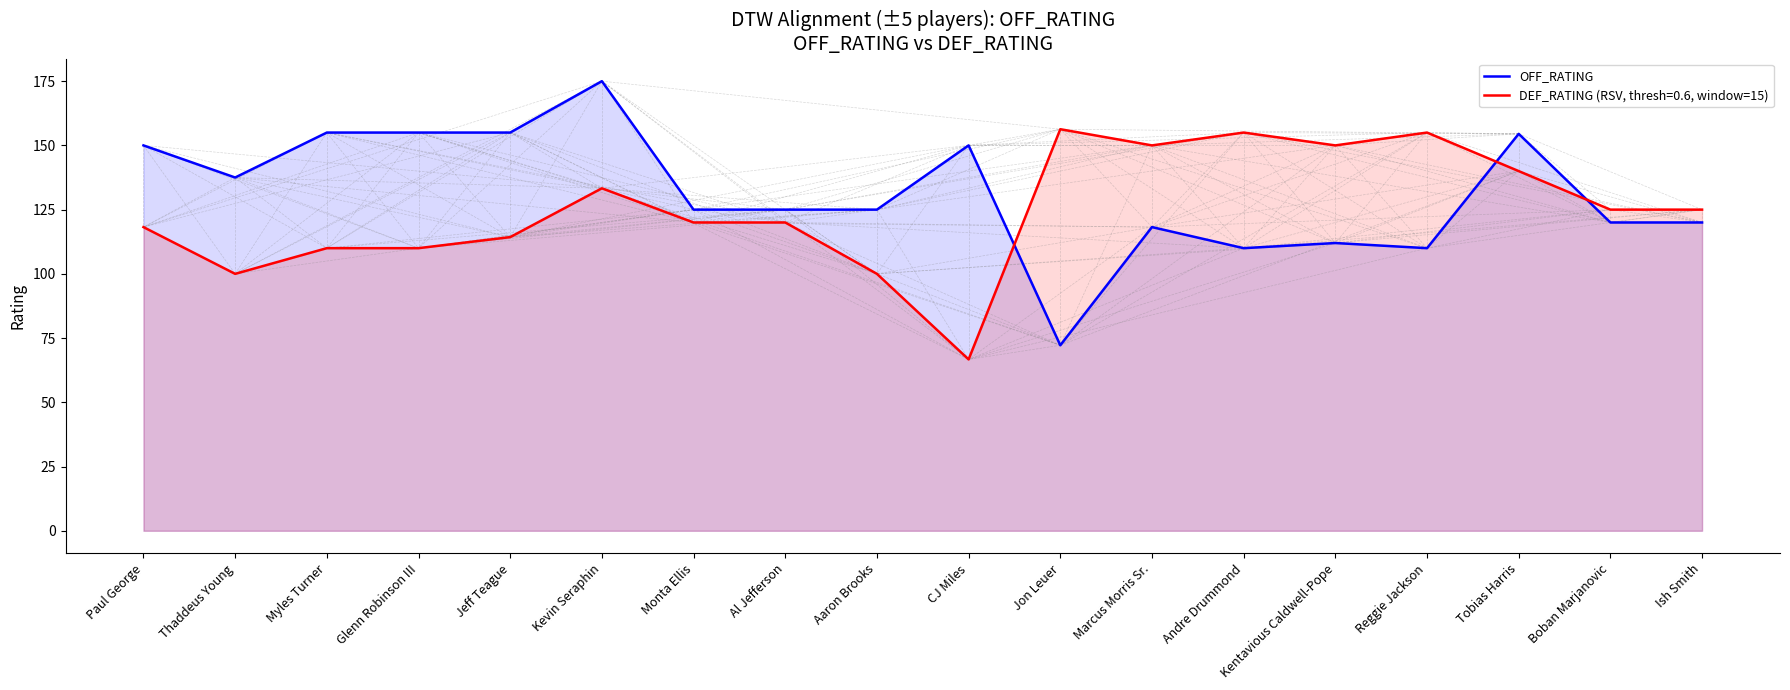

Rank the categories by value from highest to lowest.

Kevin Seraphin, Myles Turner, Glenn Robinson III, Jeff Teague, Tobias Harris, Paul George, CJ Miles, Thaddeus Young, Monta Ellis, Al Jefferson, Aaron Brooks, Boban Marjanovic, Ish Smith, Marcus Morris Sr., Kentavious Caldwell-Pope, Andre Drummond, Reggie Jackson, Jon Leuer